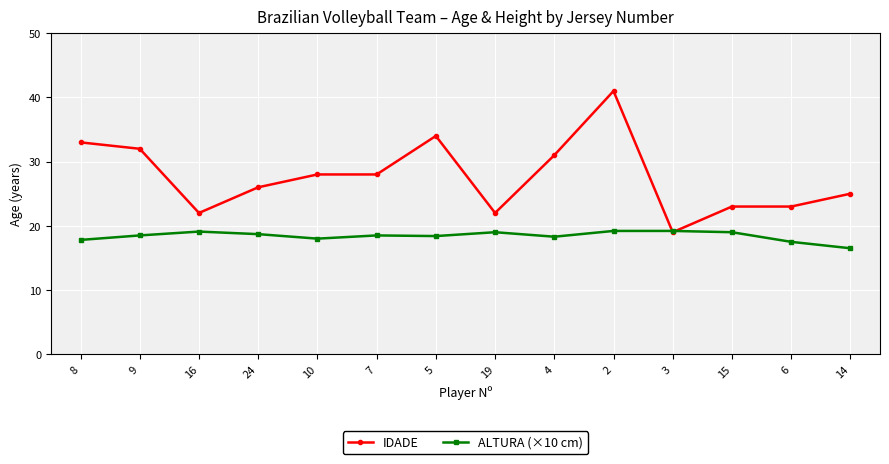

What is the greatest value displayed?

41.0